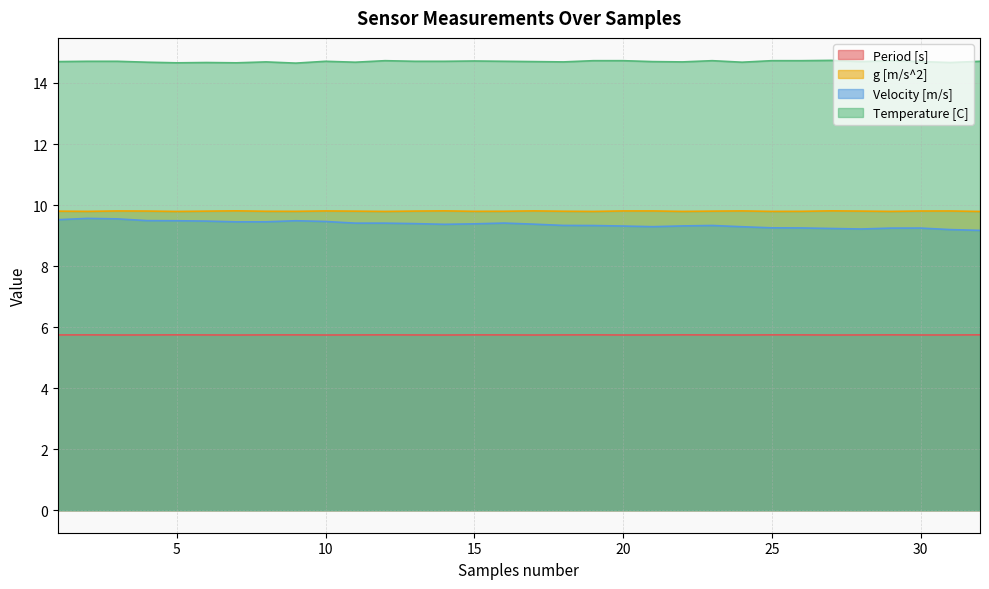

Between 22 and 25, which series saw the biggest shift?

Velocity [m/s]